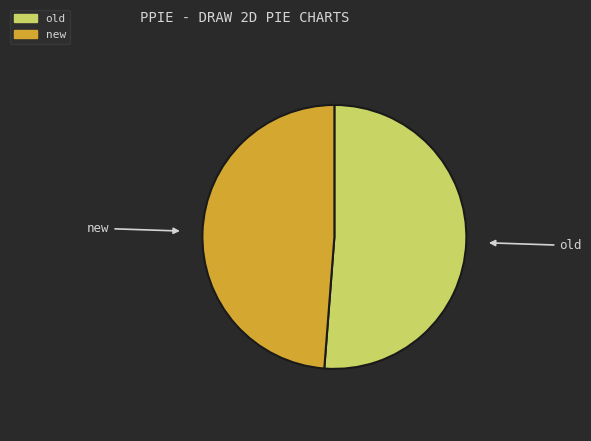

Which slice is the largest?

old